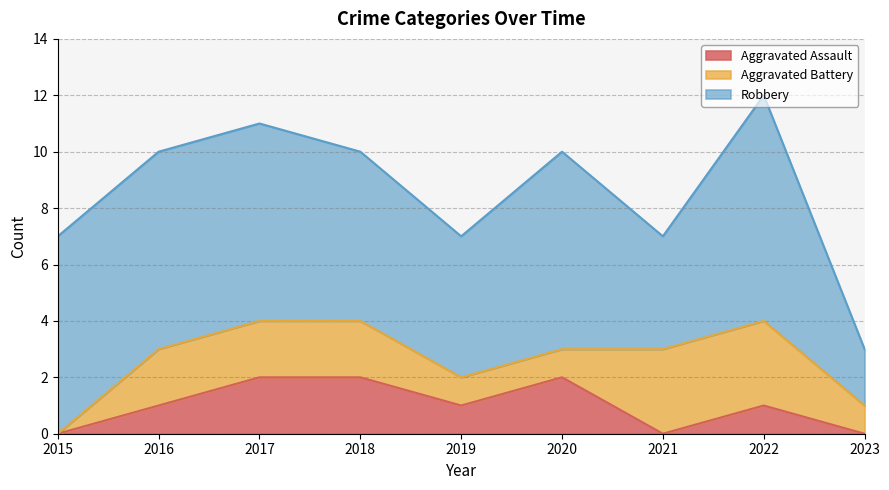

True or false: Robbery and Aggravated Assault intersect in this chart.

False